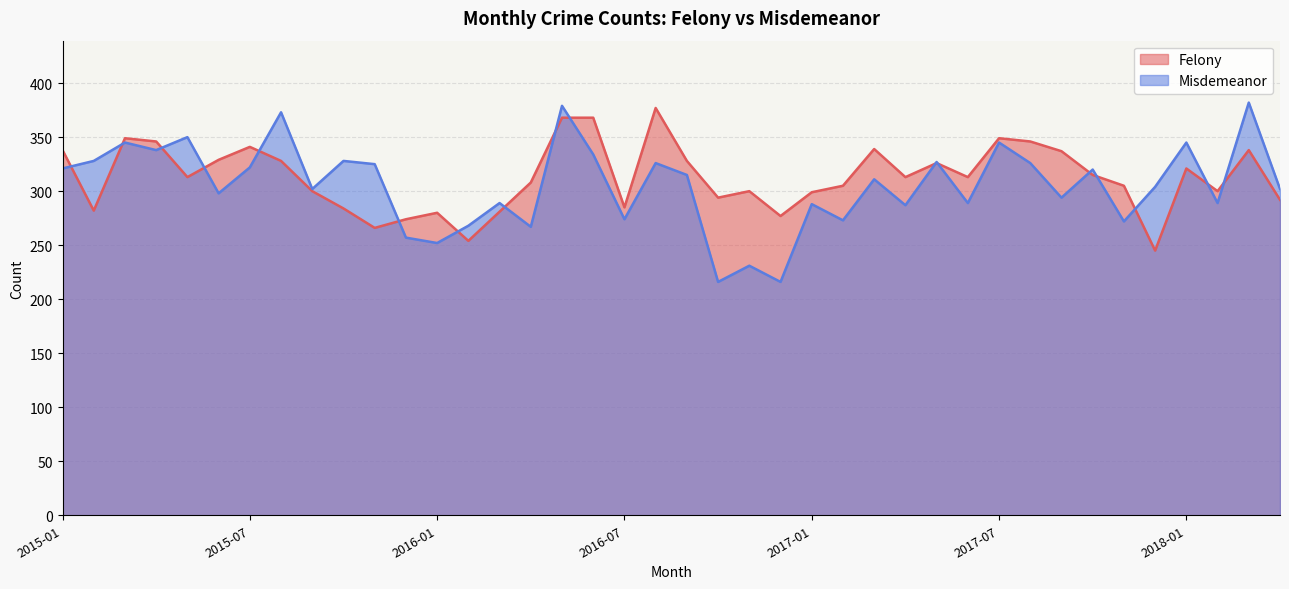

Where is Misdemeanor nearest to the value 299?

2015-06